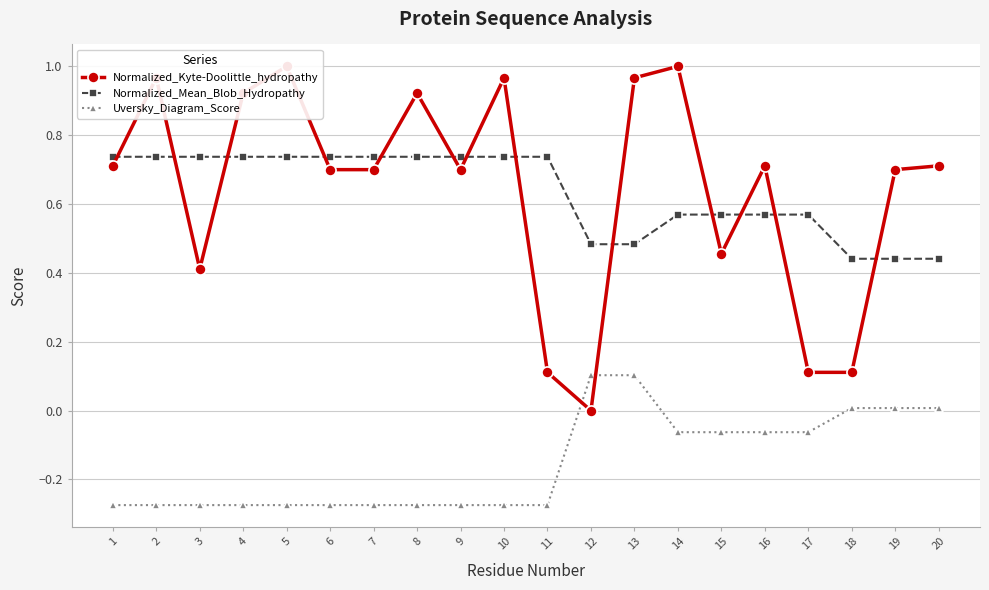

What is the average value of the Normalized_Mean_Blob_Hydropathy series?

0.6